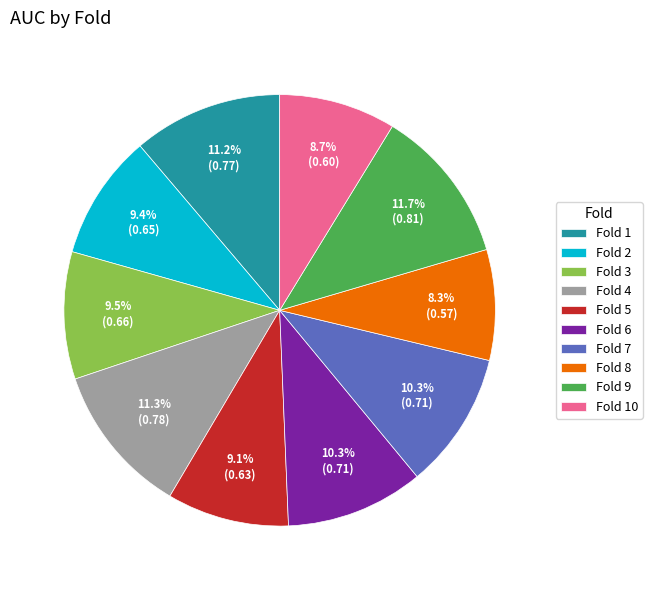

Does any single category account for the majority?

No